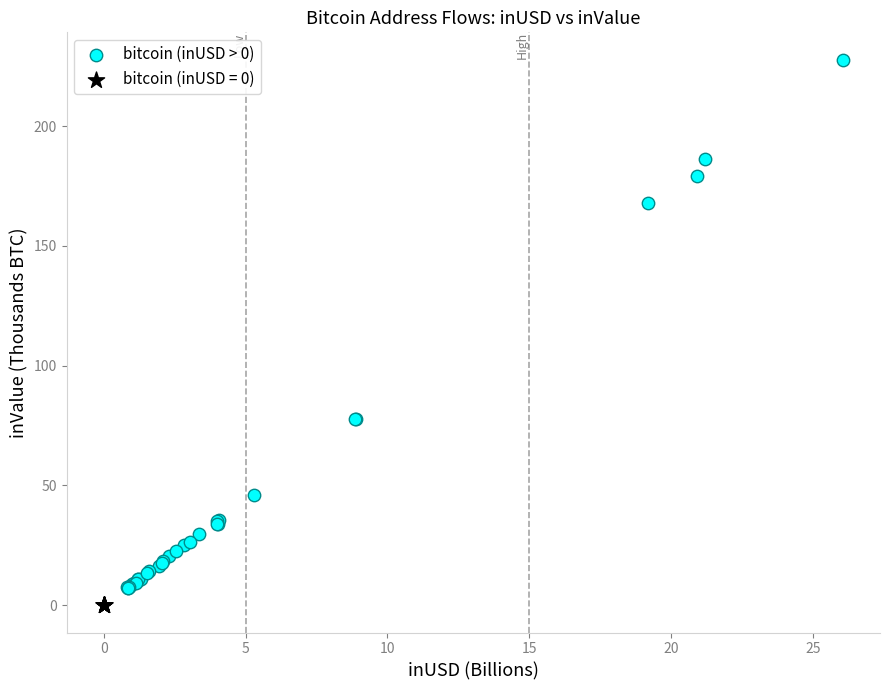

Which series reaches the maximum Y coordinate?

bitcoin (inUSD > 0)